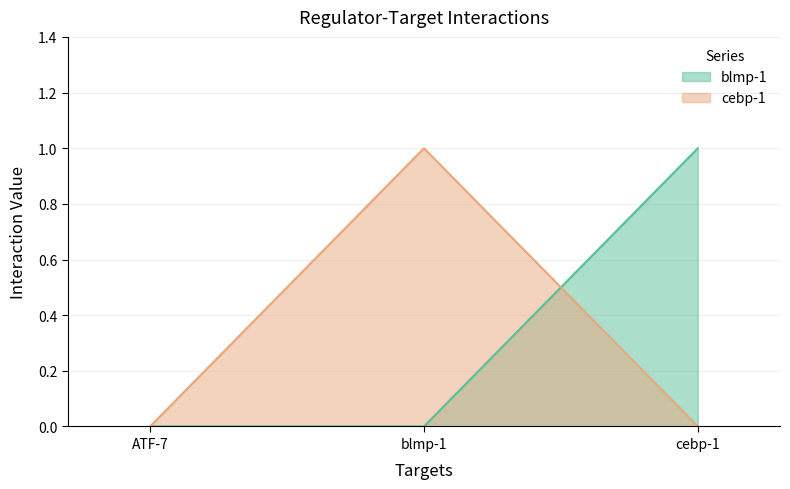

Is it true that blmp-1 equals 1 at cebp-1?

True